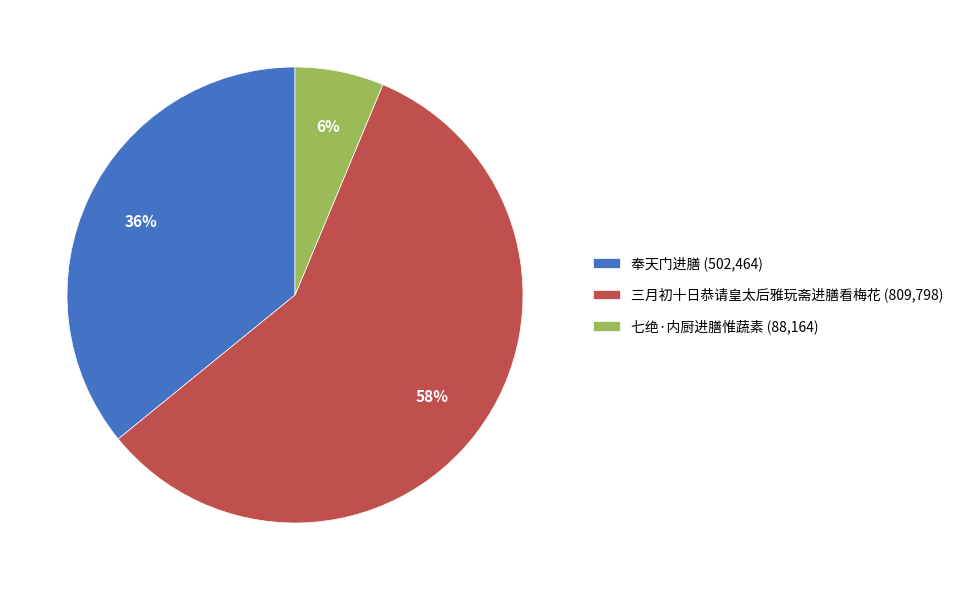

Which slice is the smallest?

七绝·内厨进膳惟蔬素